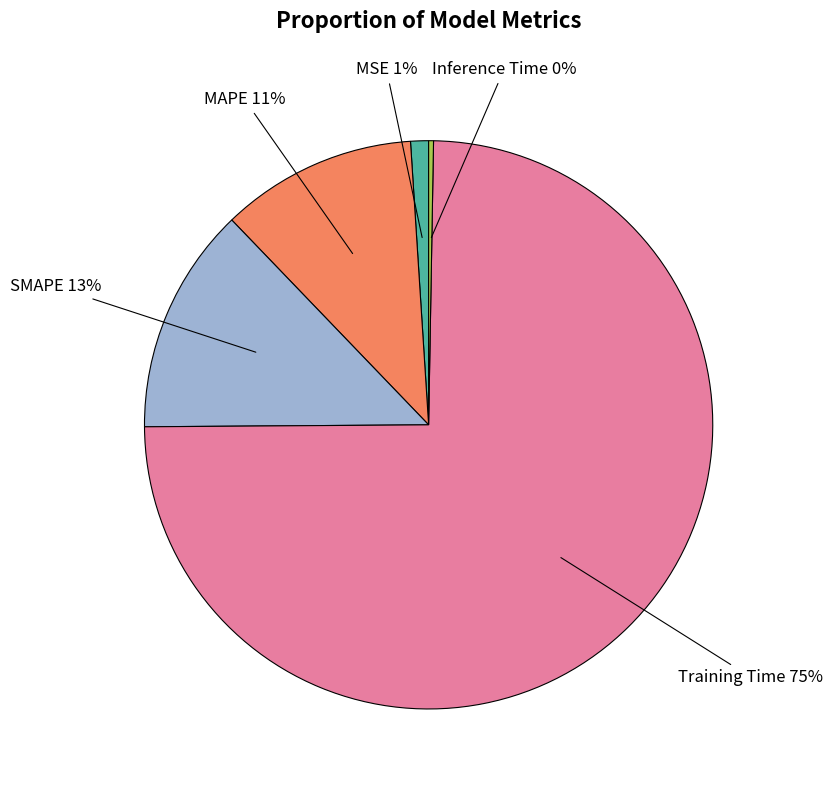

To the nearest percent, what is the average slice percentage?

20%